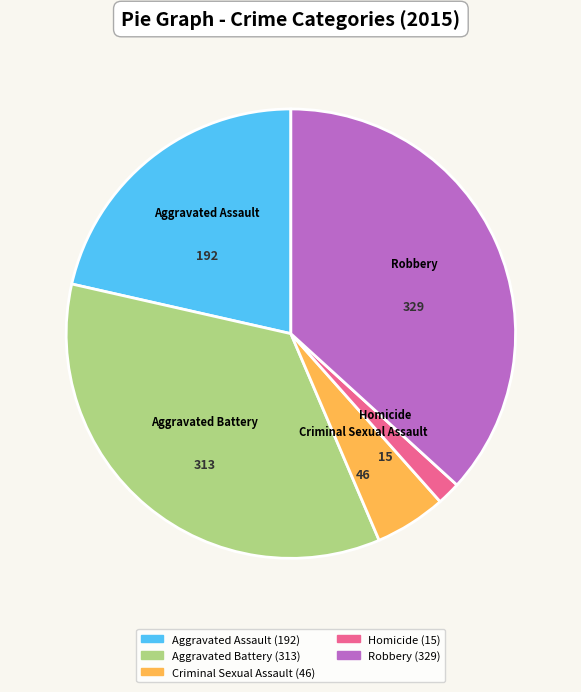

Does any single category account for the majority?

No